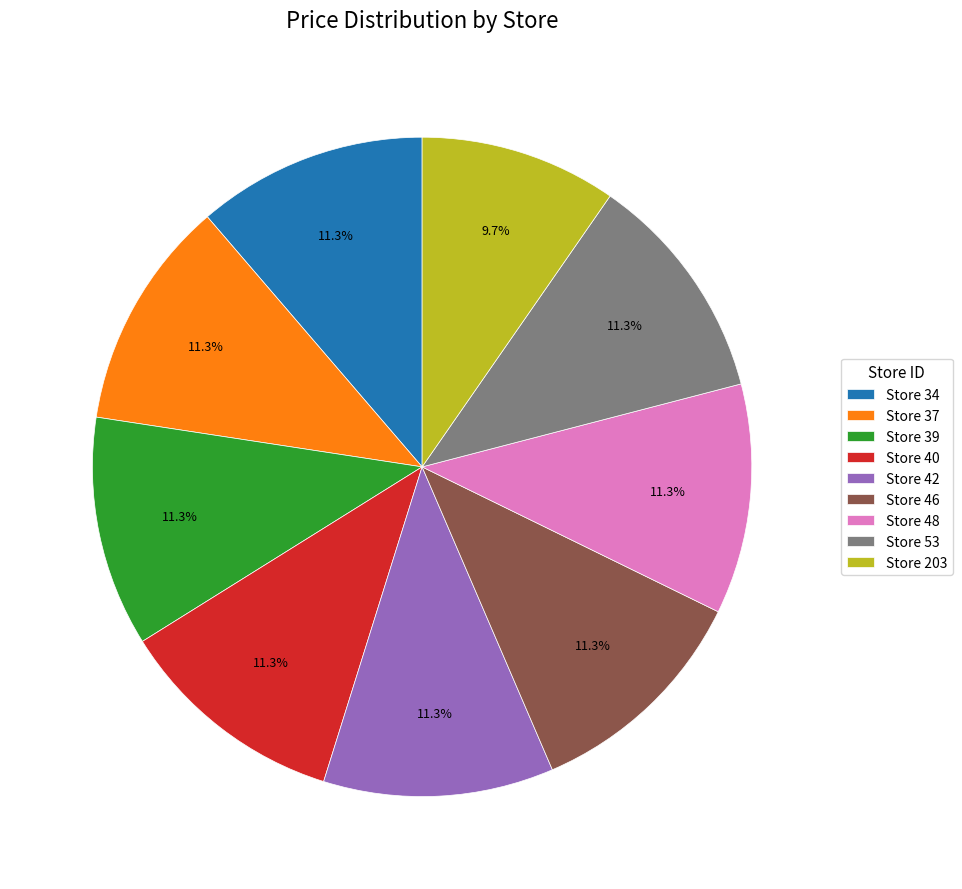

Does Store 39 represent more than half of the total?

No